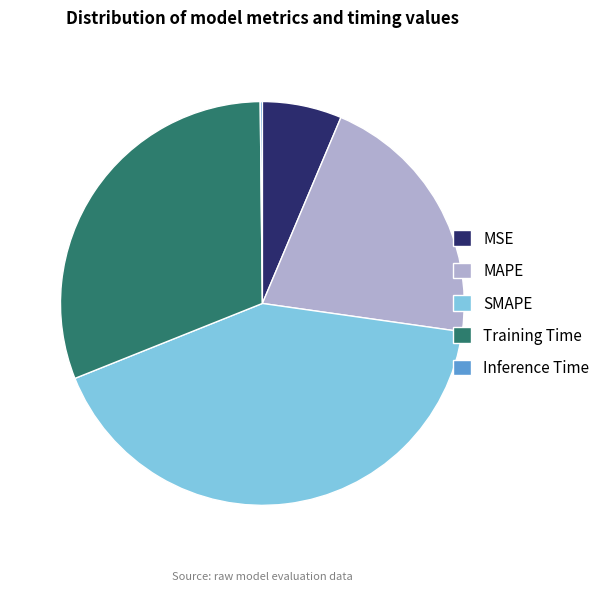

Is MSE the majority of the pie?

No